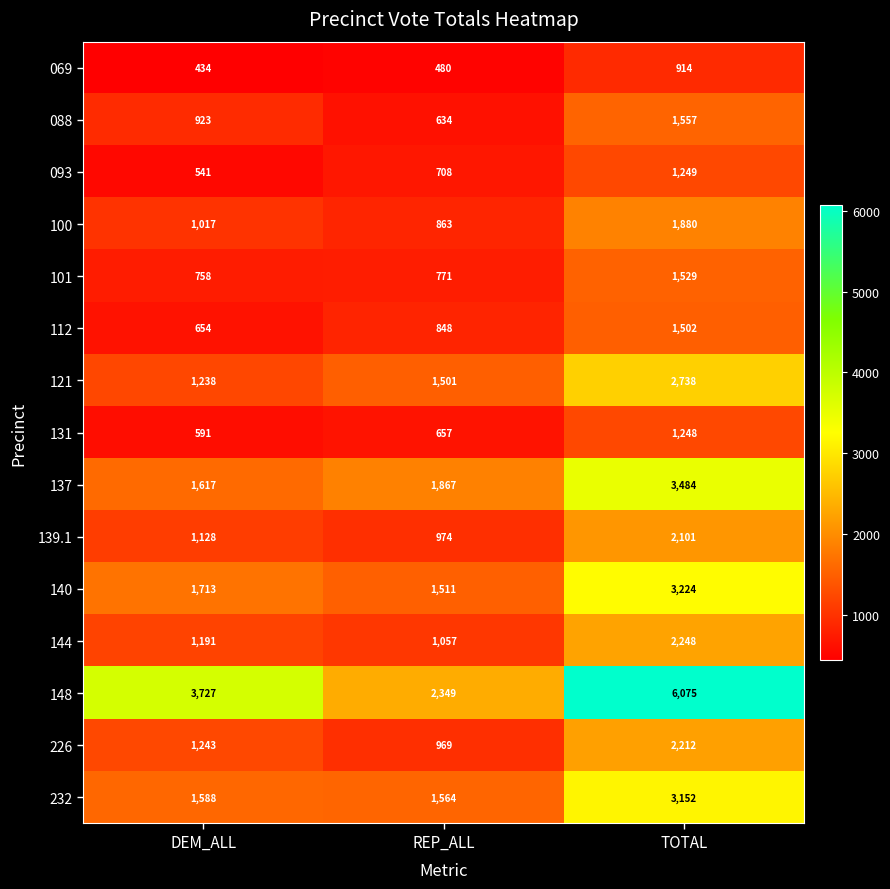

At which label is 100 closest to 1371?

DEM_ALL